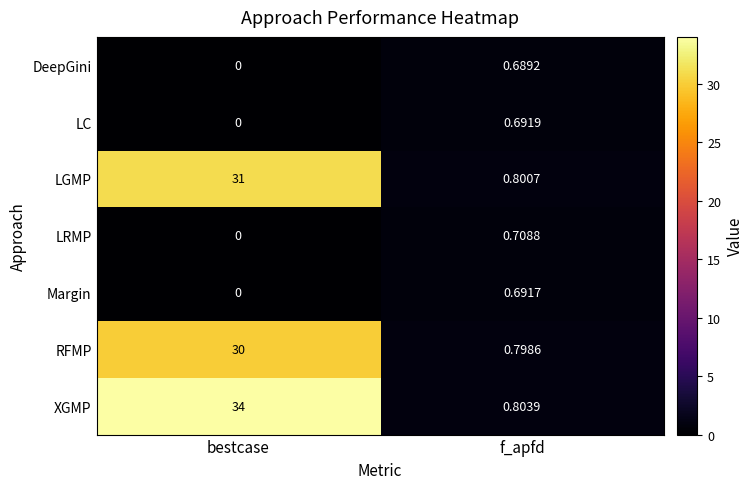

Which series has the largest total across all categories?

XGMP